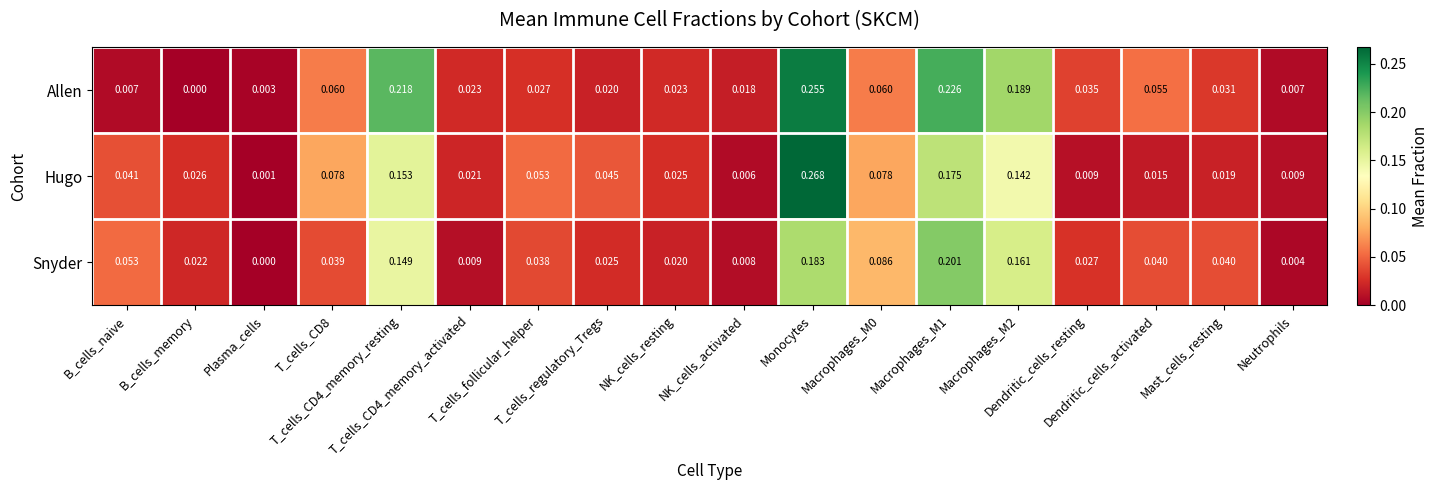

Which series has the largest total across all categories?

Allen